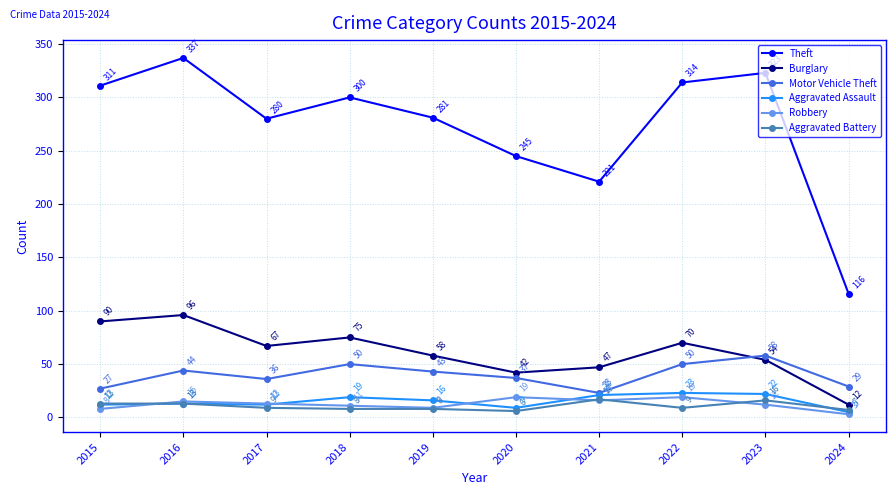

The Burglary series shows 54 at 2023. True or false?

True